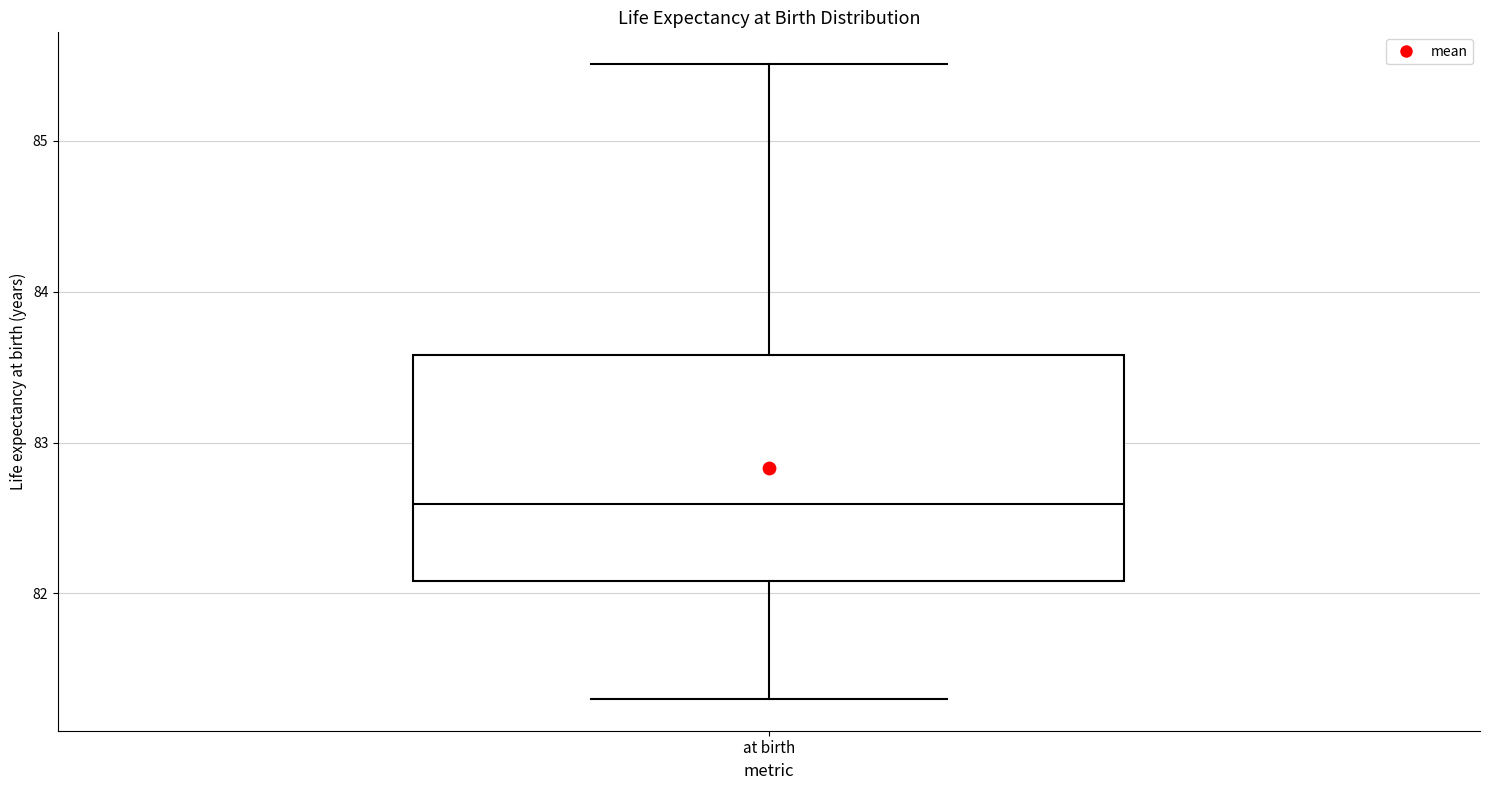

Read this box plot against the y-axis: the position of the median line, the range covered by the box, and the ends of both whiskers. The values are not printed on the chart, so give them approximately, as read against the axis.

median 82.6, box 82.1 to 83.6, whiskers 81.3 to 85.5